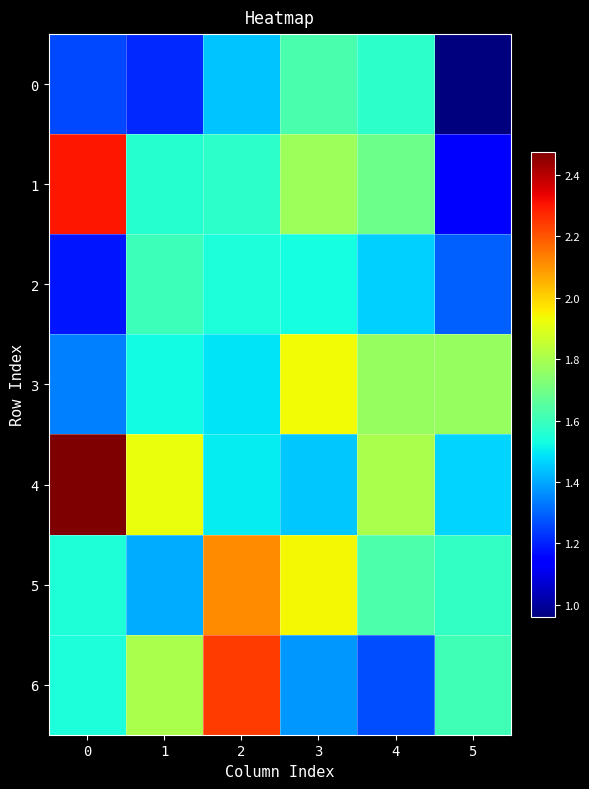

Which series has the largest total across all categories?

4